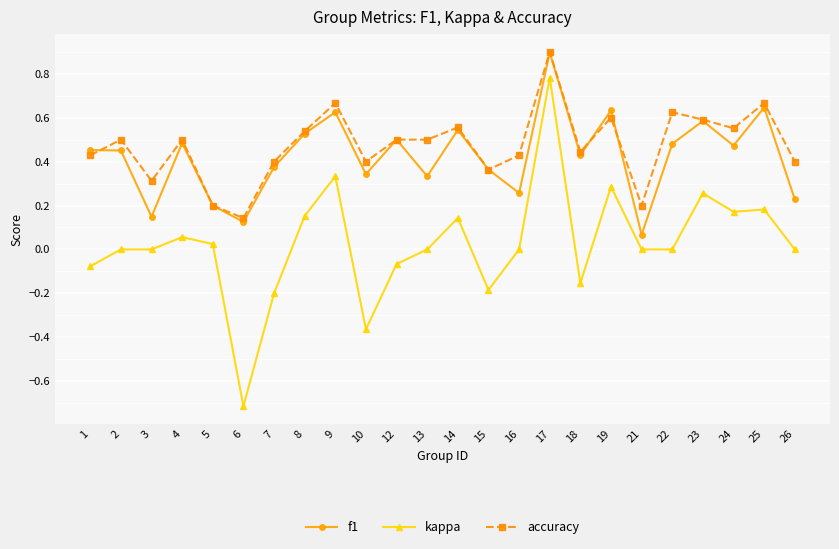

Is this an area chart (filled region under the line)?

No